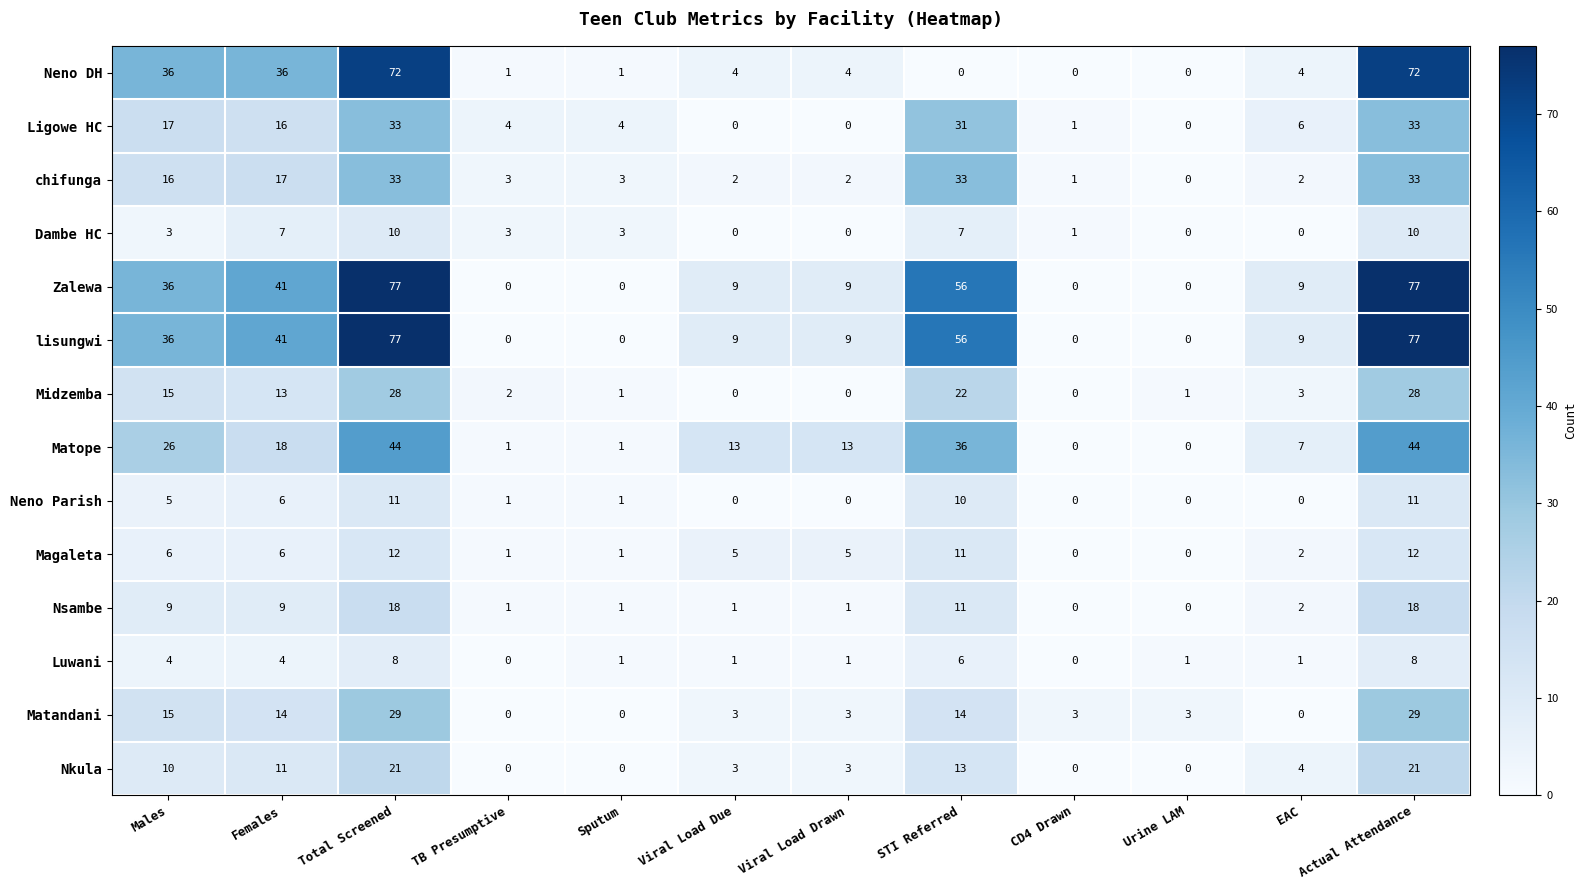

How many data points does each series have?

12